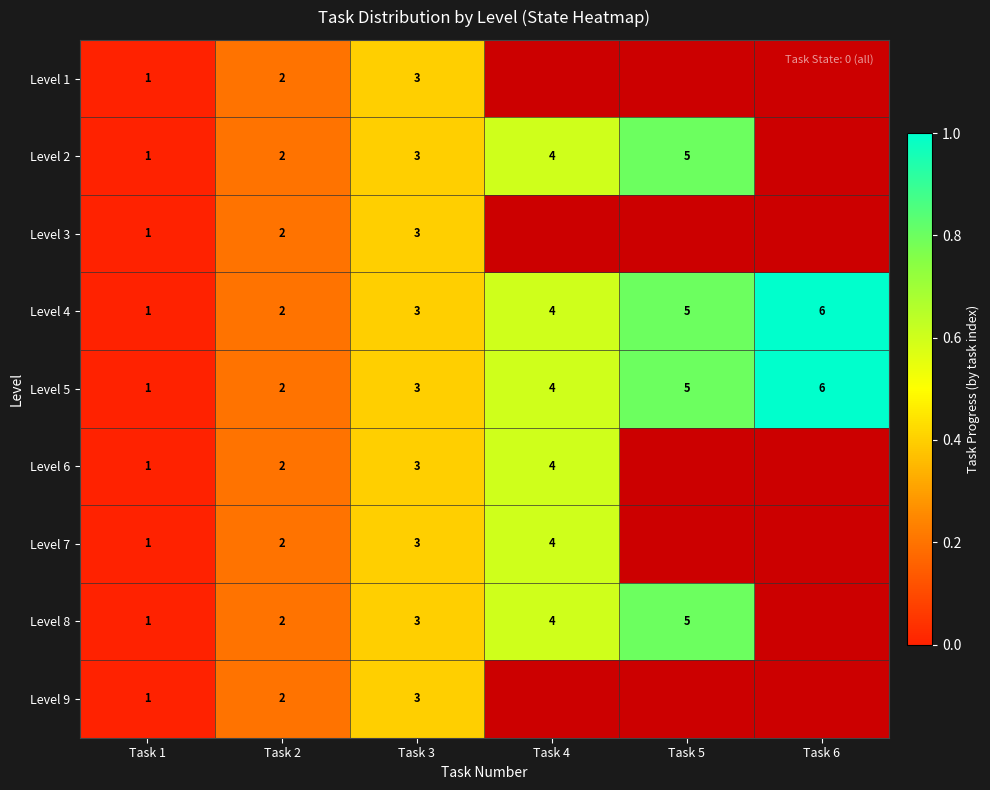

True or false: Level 5 has a value of 1 at Task 2.

False